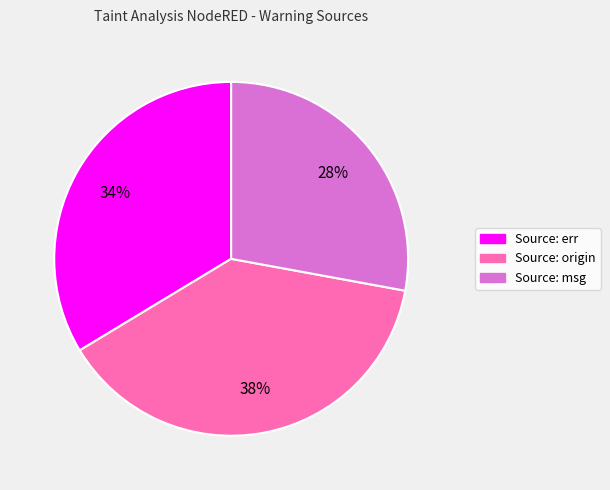

Combined, do Source: origin and Source: msg account for over 50%?

Yes